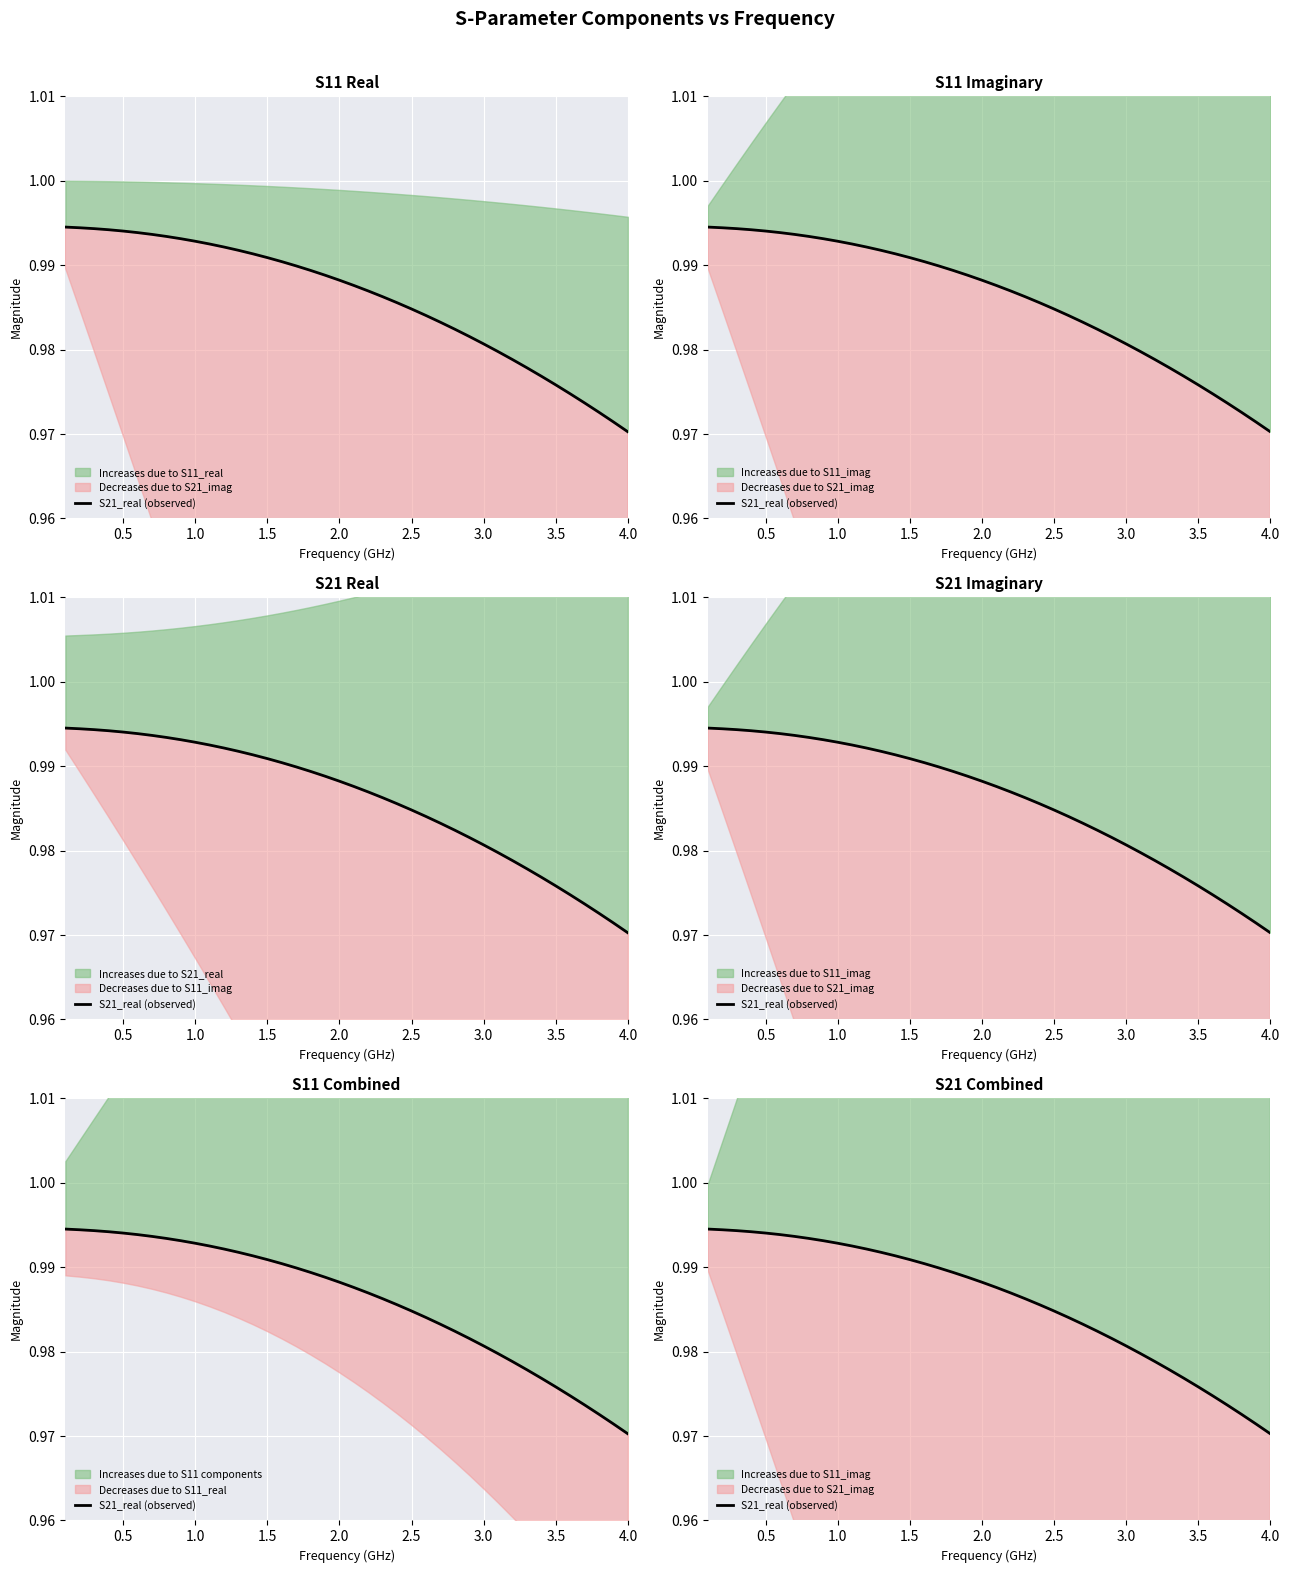

At which category does the chart reach its minimum across all series?

4.0